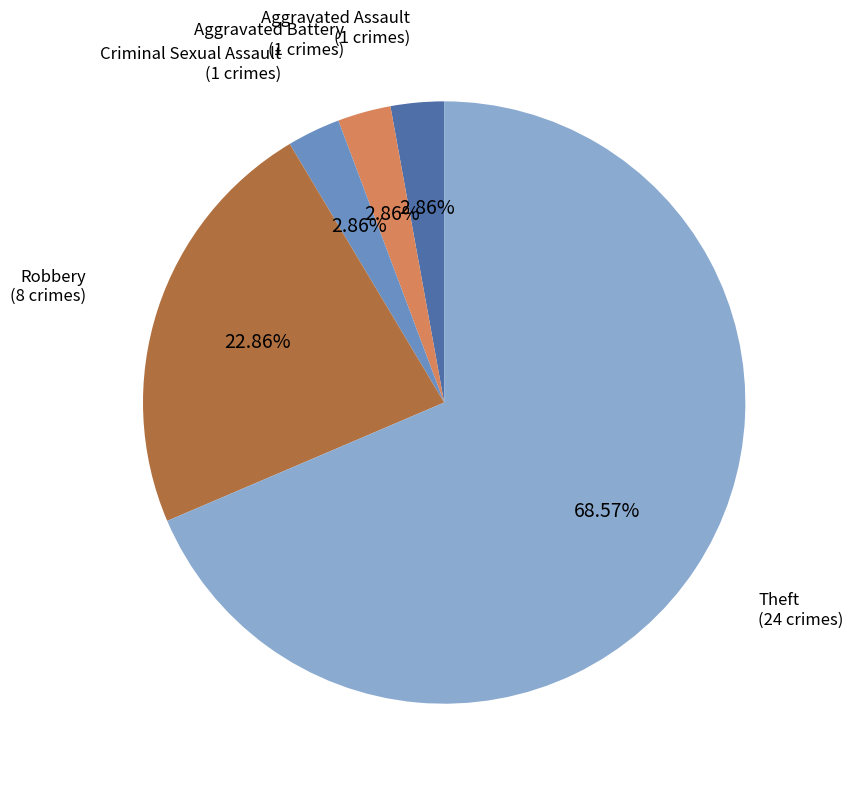

Is there a majority slice in this chart?

Yes